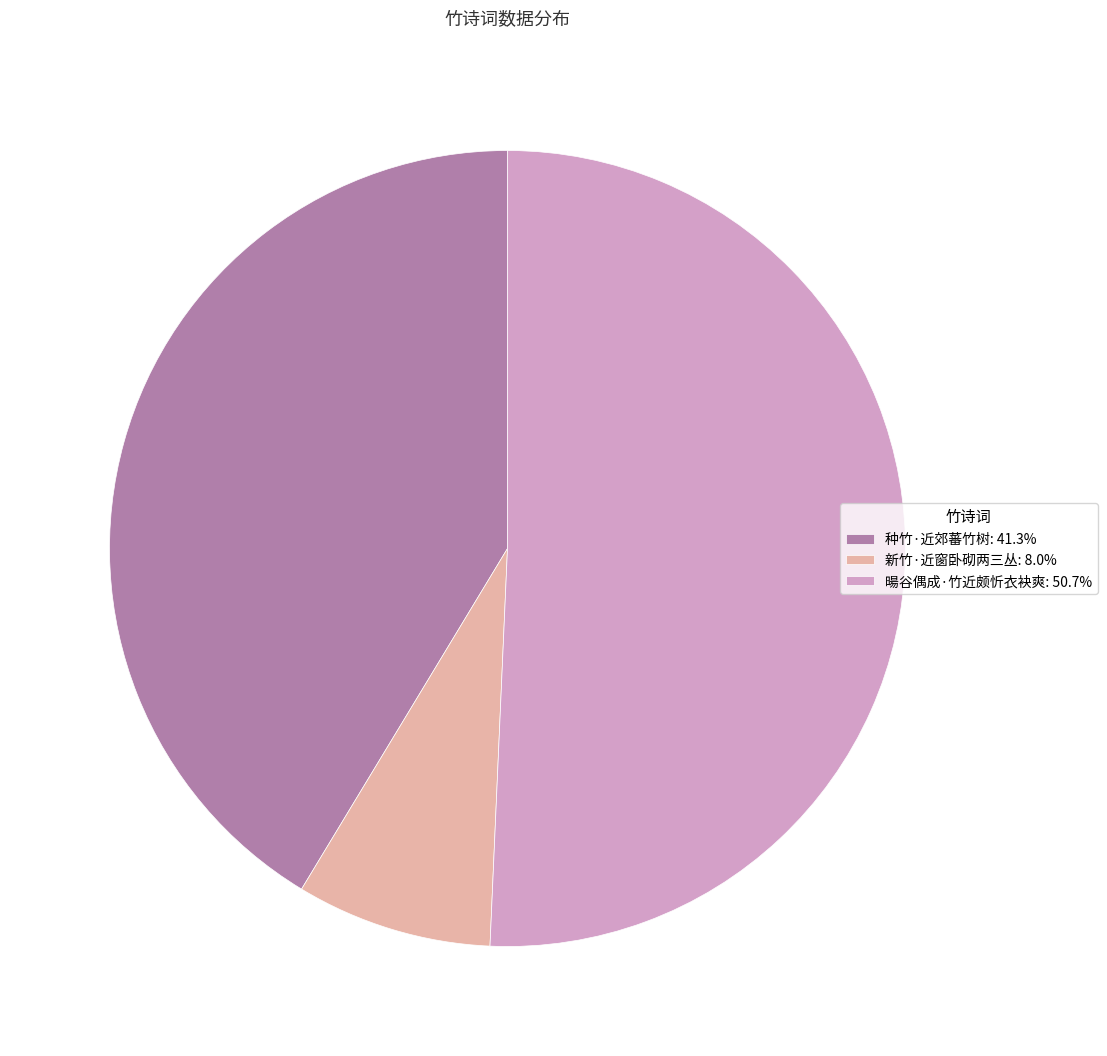

Is the sum of 暘谷偶成·竹近颇忻衣袂爽: 50.7% and 种竹·近郊蕃竹树: 41.3% greater than half?

Yes